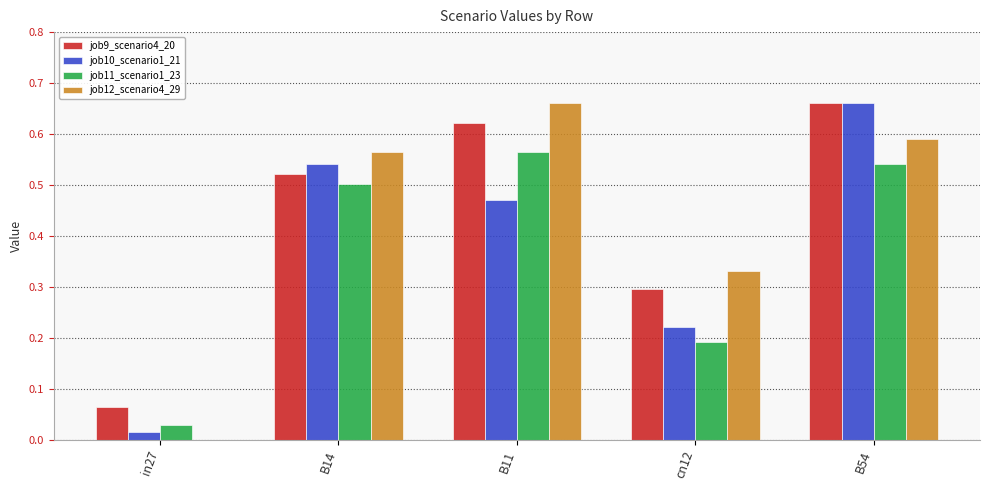

What is the total value across all series at B54?

2.5